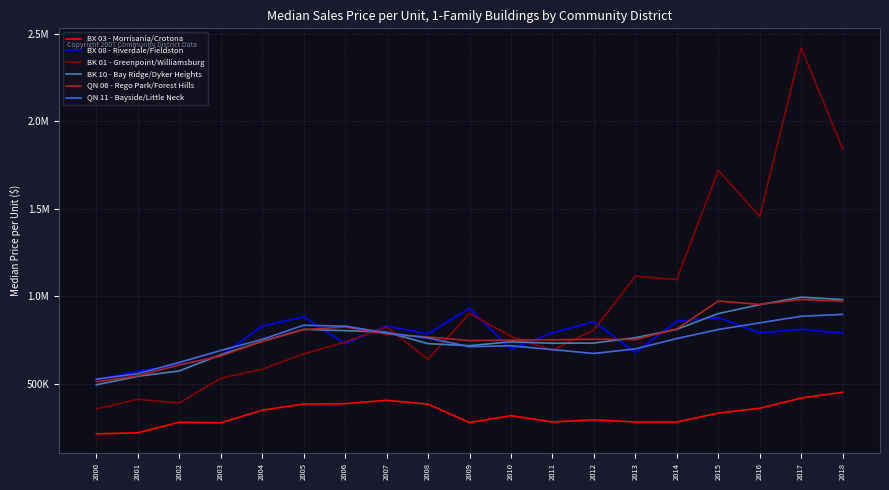

Which series has the largest total across all categories?

BK 01 - Greenpoint/Williamsburg